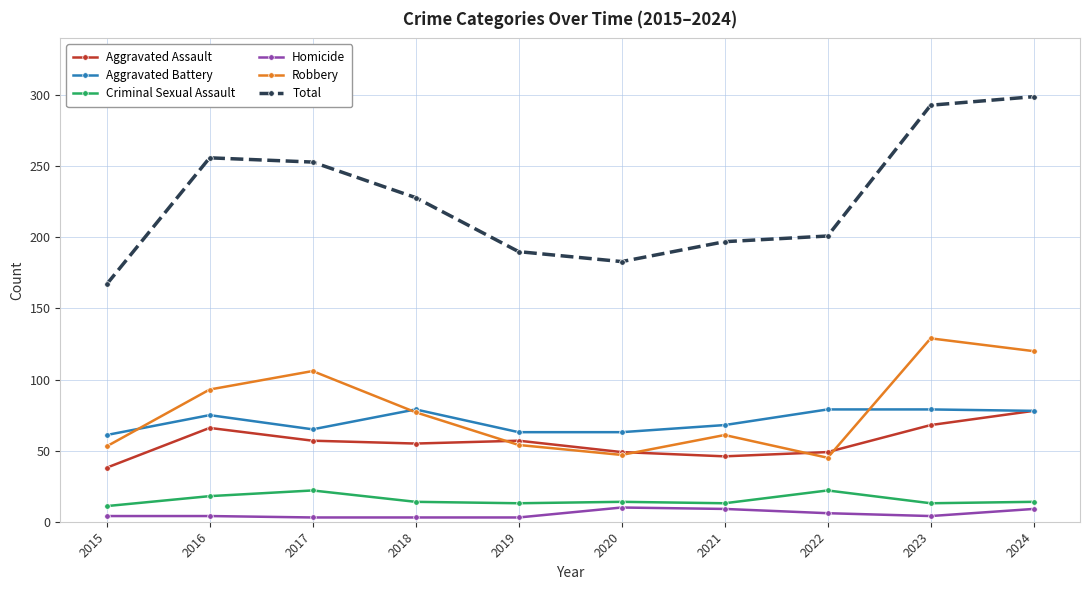

Does the chart display data point markers on the line(s)?

Yes